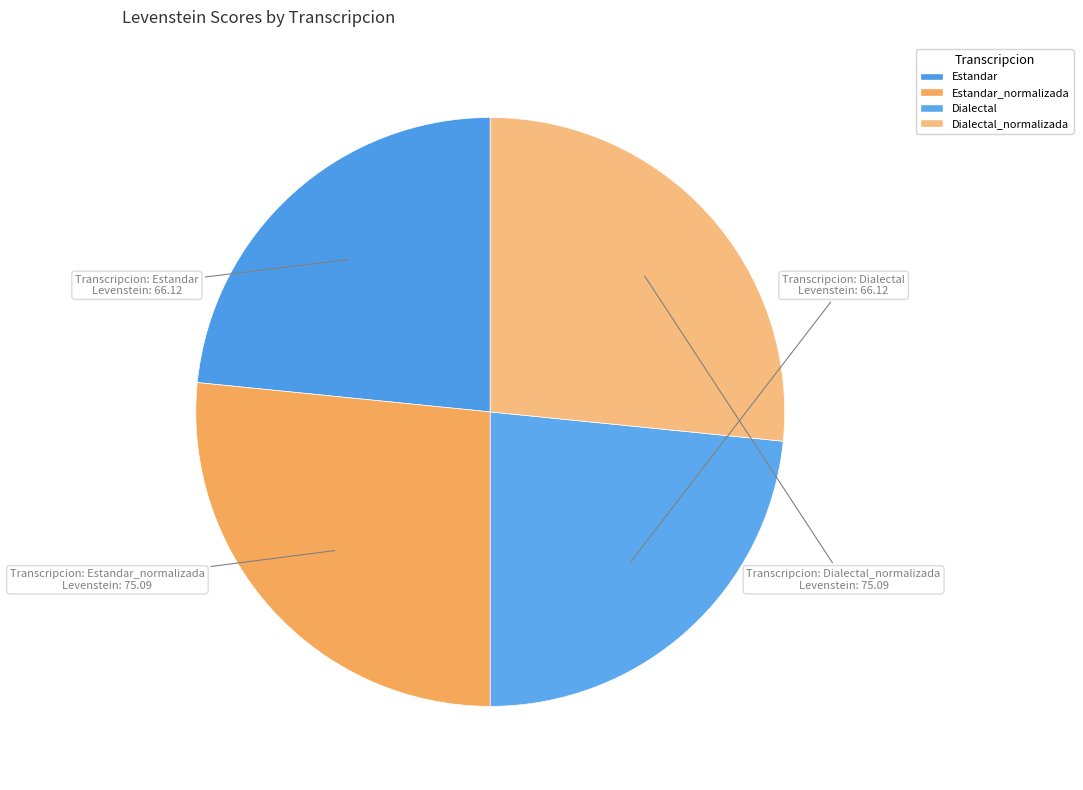

To the nearest percent, what is the difference between the largest and smallest slice percentages?

3%